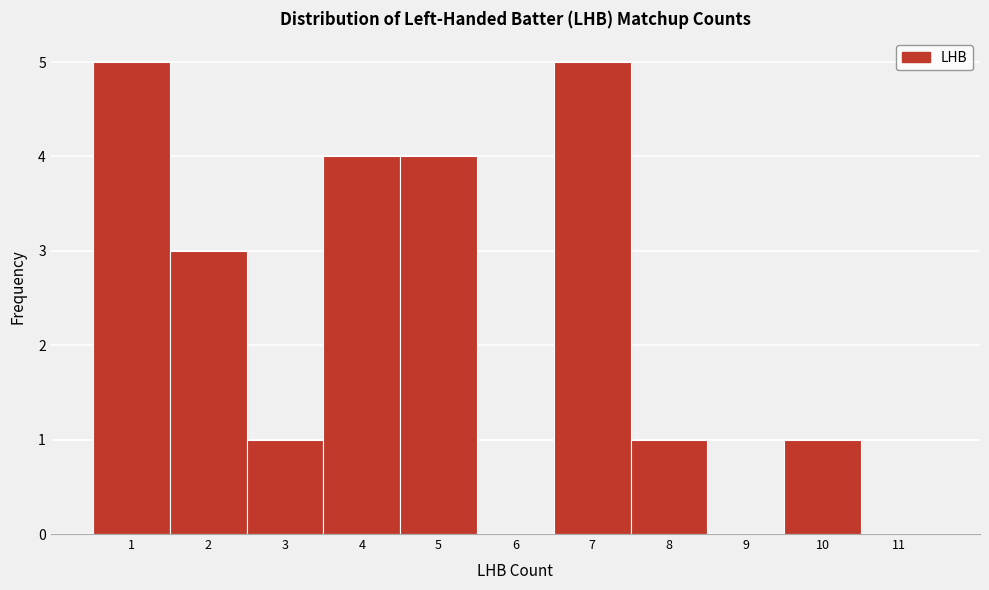

Reading left to right, list every bar in this chart as the range it spans on the x-axis followed by its height. The values are not printed on the chart, so give them approximately, as read against the axis.

0.5 to 1.5: 5
1.5 to 2.5: 3
2.5 to 3.5: 1
3.5 to 4.5: 4
4.5 to 5.5: 4
5.5 to 6.5: 0
6.5 to 7.5: 5
7.5 to 8.5: 1
8.5 to 9.5: 0
9.5 to 10.5: 1
10.5 to 11.5: 0